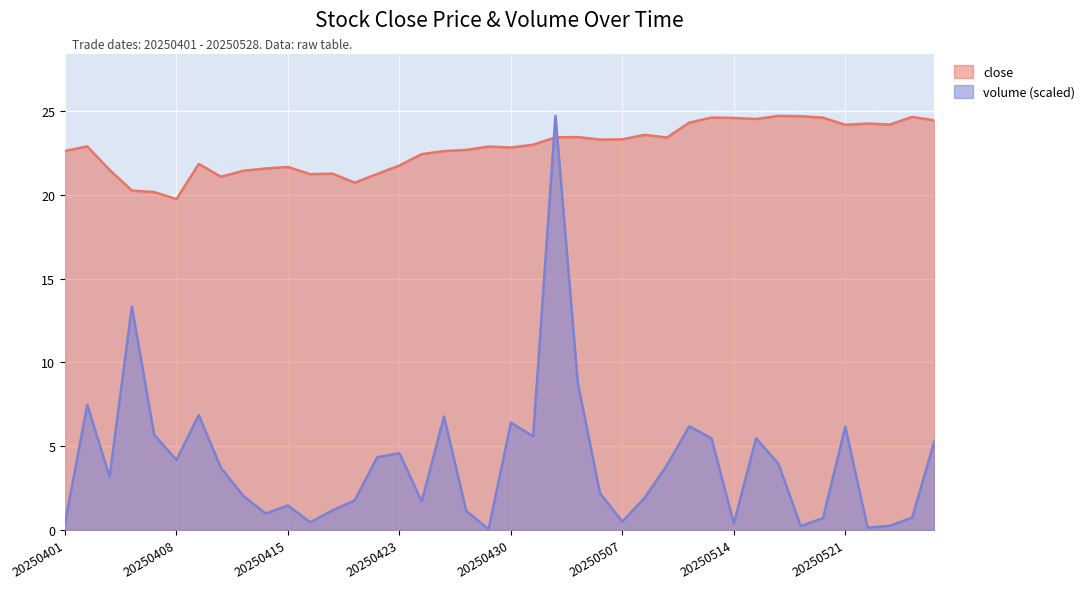

What value does the close series have at 20250414?

21.6